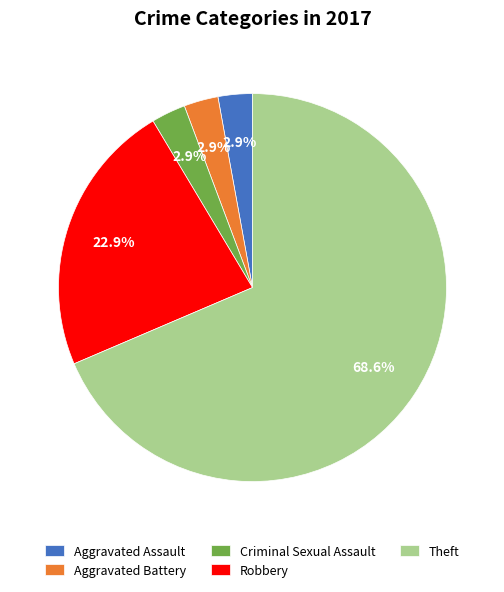

The Robbery slice represents 10% of the pie. True or false?

False